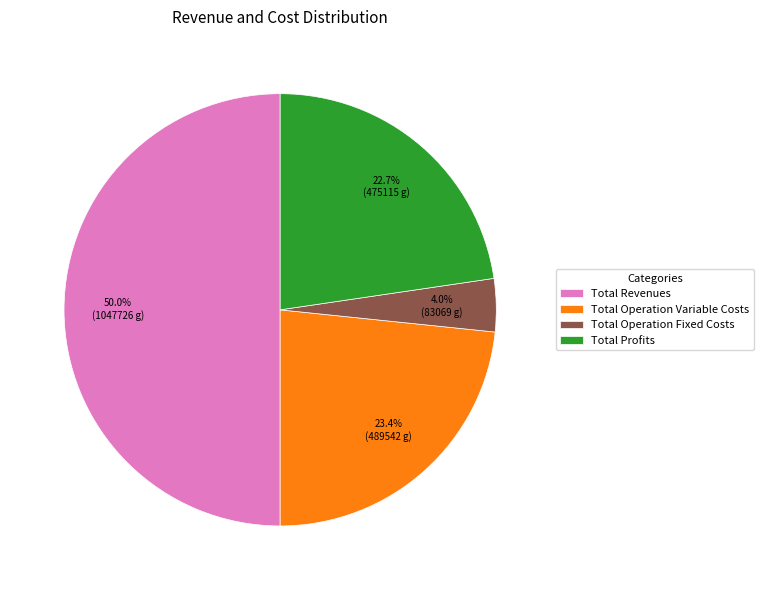

Approximately how many times larger is the value at Total Operation Fixed Costs compared to Total Operation Variable Costs?

0.2